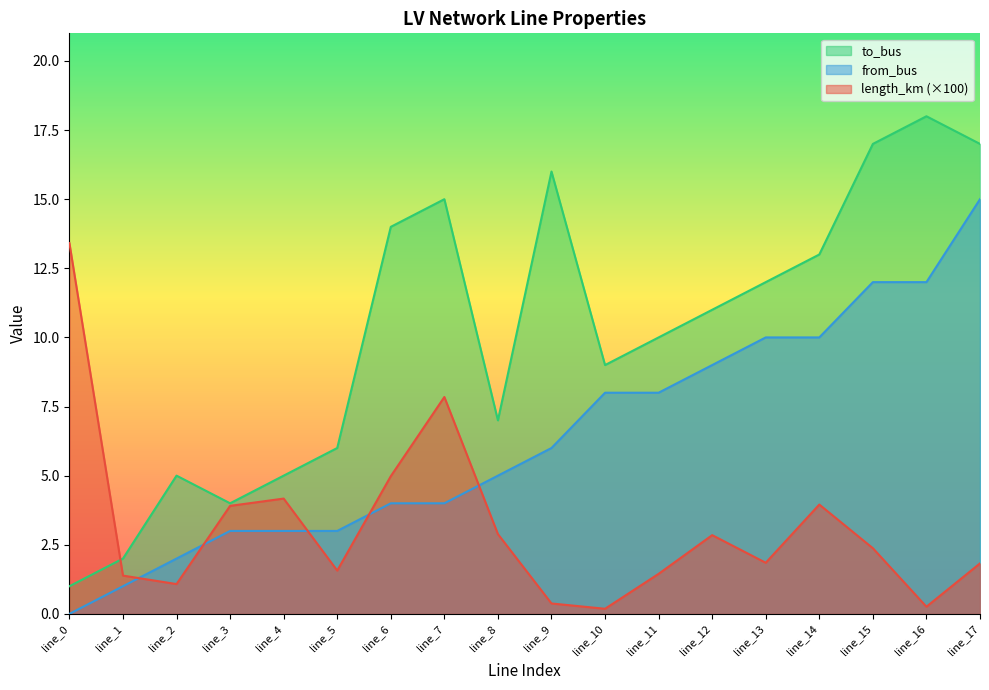

At which category does the chart reach its minimum across all series?

line_0